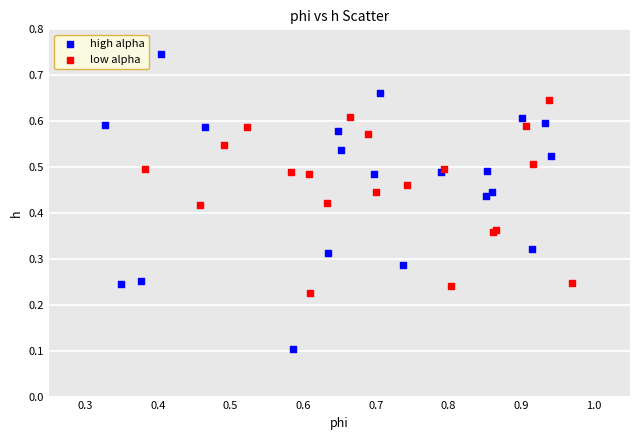

Which series has the widest spread of Y values?

high alpha